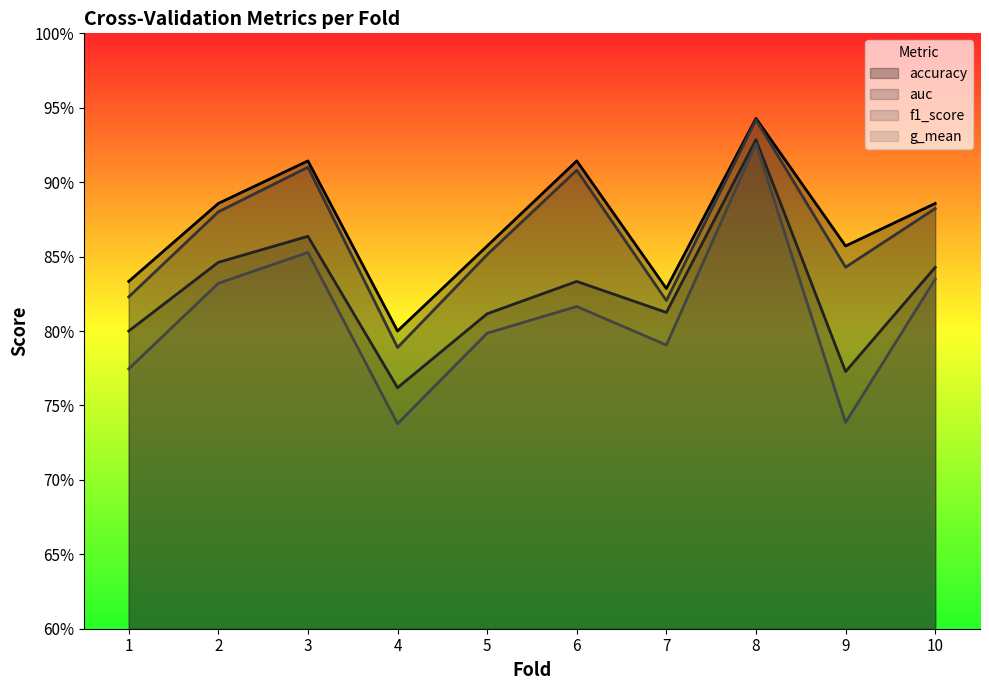

What is the value of the accuracy point at the 7th from the left?

0.8